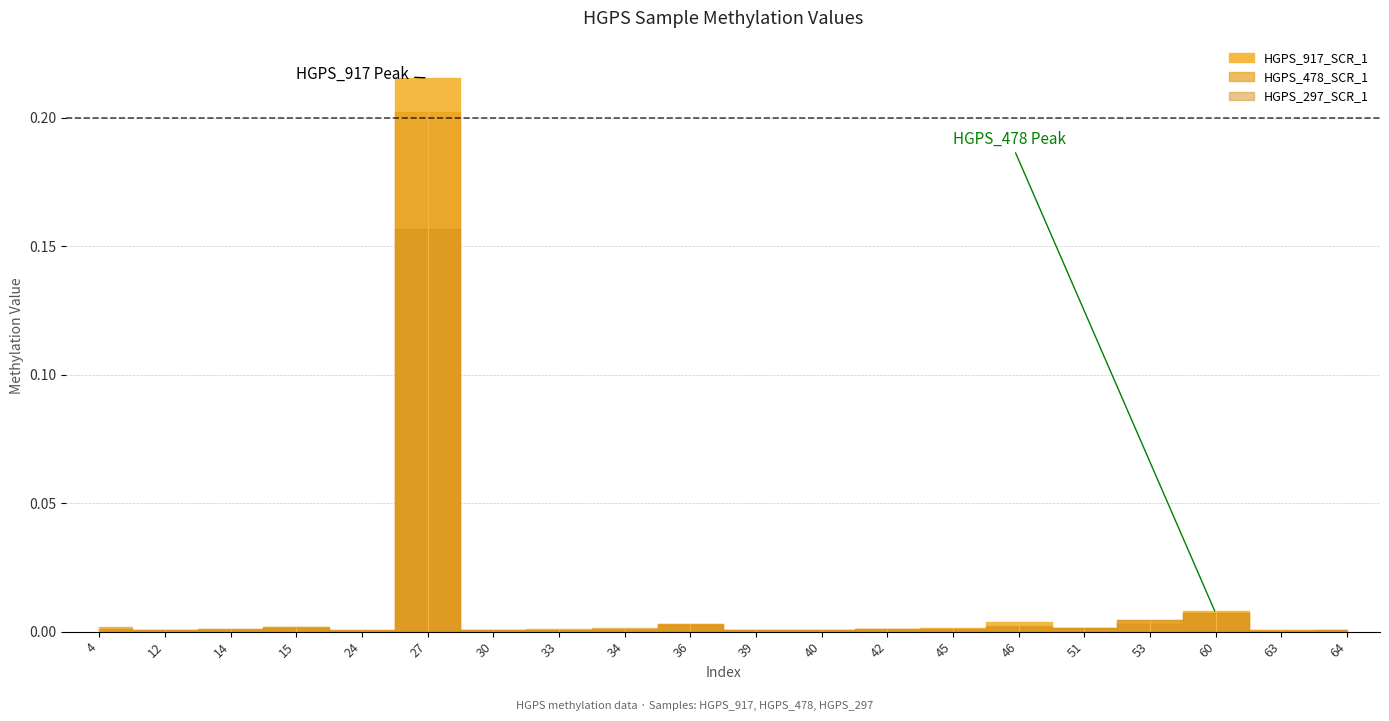

Rank the categories by HGPS_297_SCR_1 value from highest to lowest.

27, 60, 53, 36, 46, 15, 34, 51, 45, 42, 14, 4, 64, 40, 12, 30, 33, 39, 24, 63